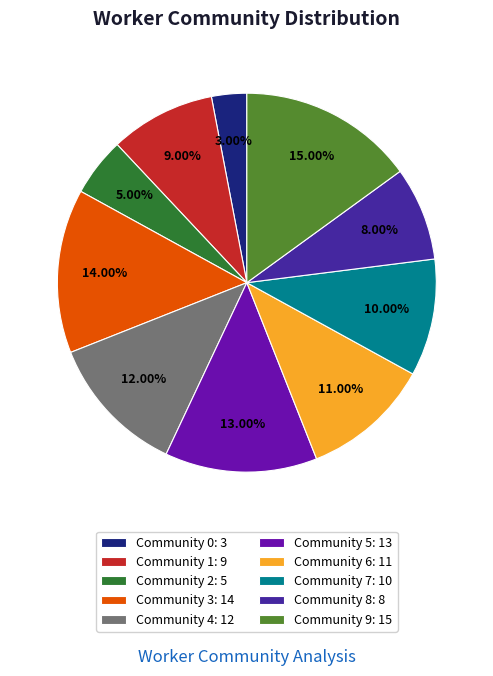

Between Community 6: 11 and Community 1: 9, which is larger?

Community 6: 11